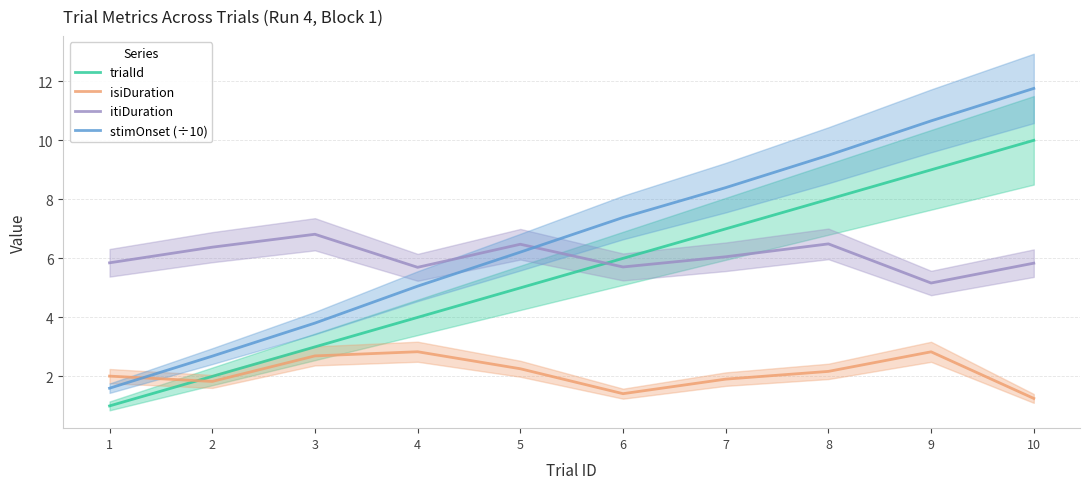

Count the number of categories in the chart.

10